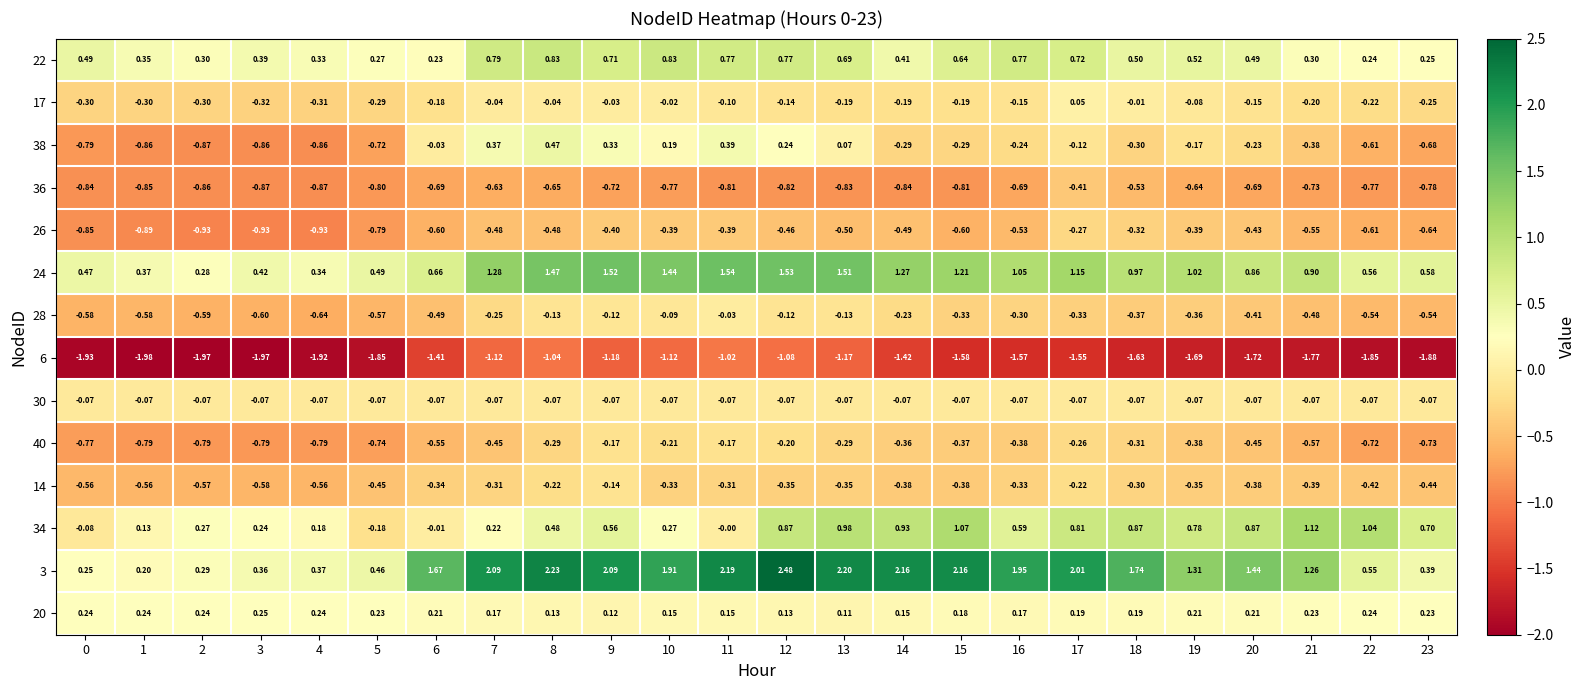

At which category is the sum across all series the highest?

12